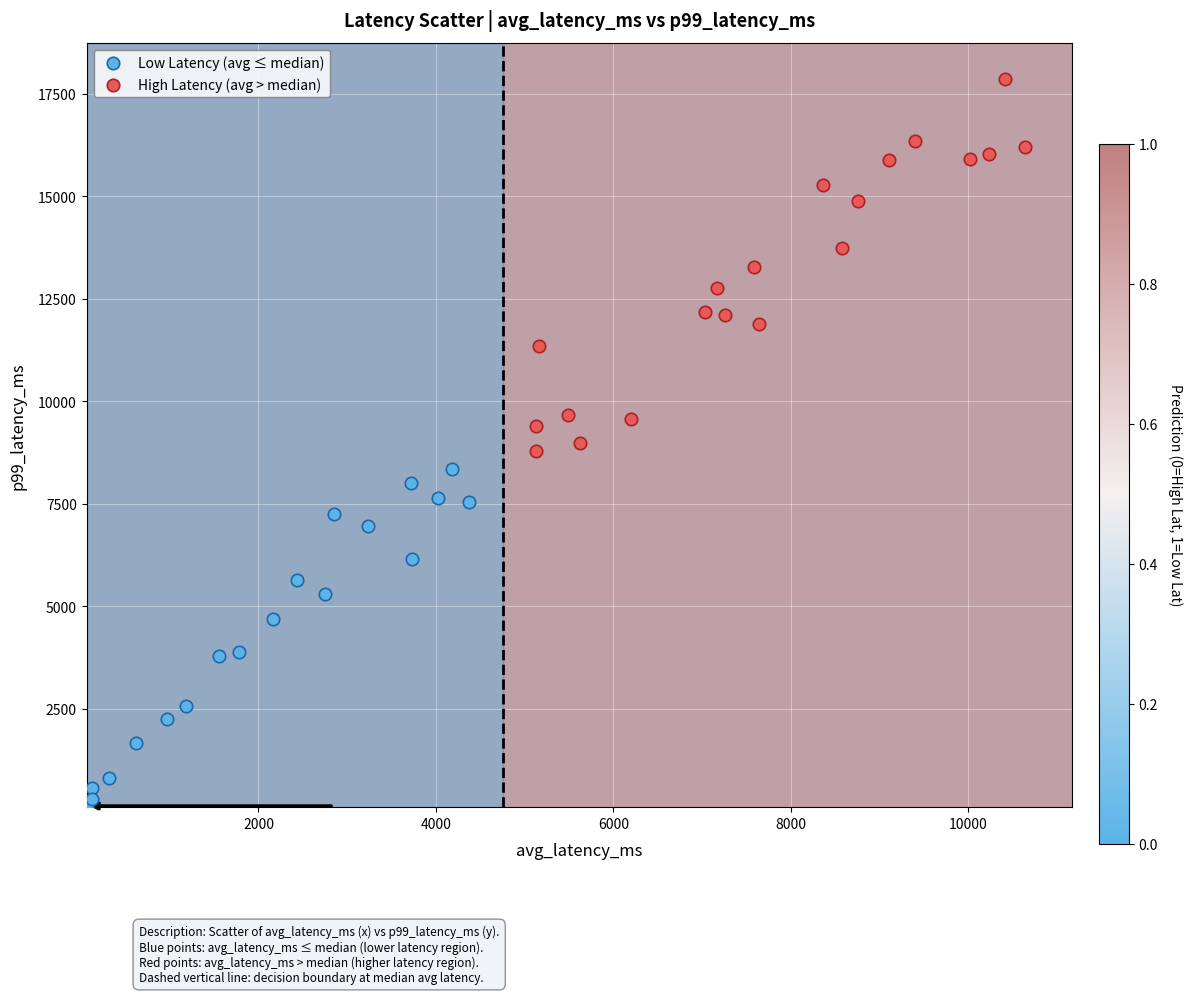

Which series has the largest Y range (max minus min)?

High Latency (avg > median)